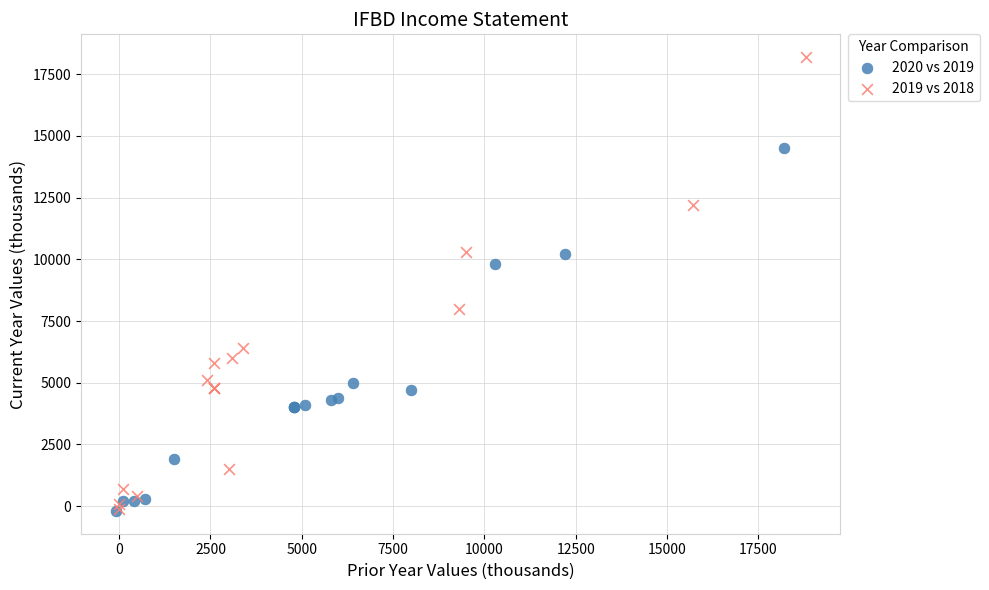

Which series has the largest Y range (max minus min)?

2019 vs 2018